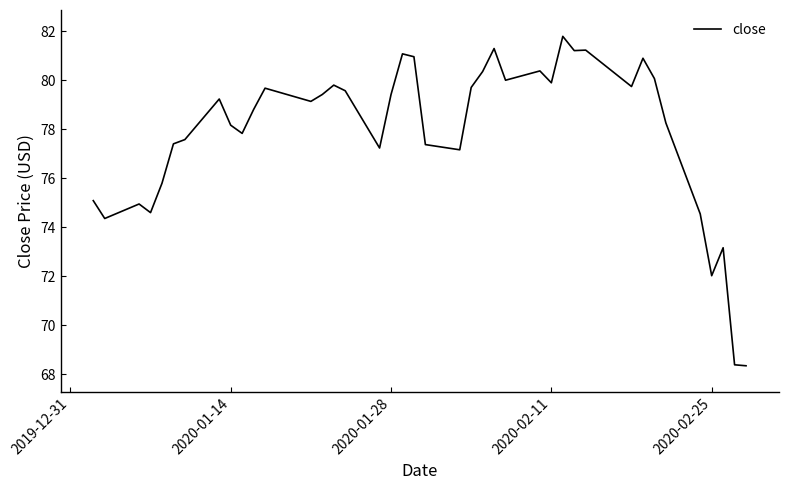

What is the difference between the maximum and minimum values?

13.5